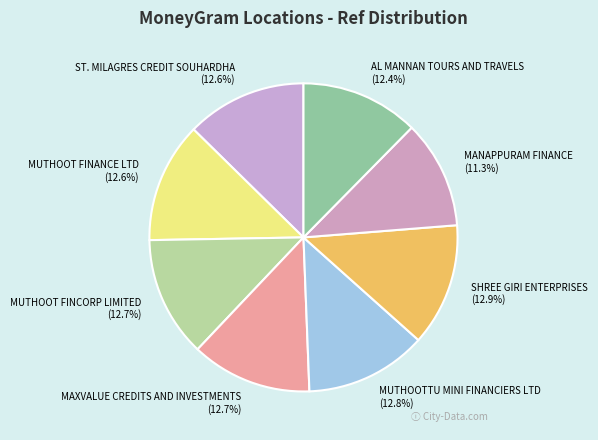

Is it true that MAXVALUE CREDITS AND INVESTMENTS is 1% of the pie?

False